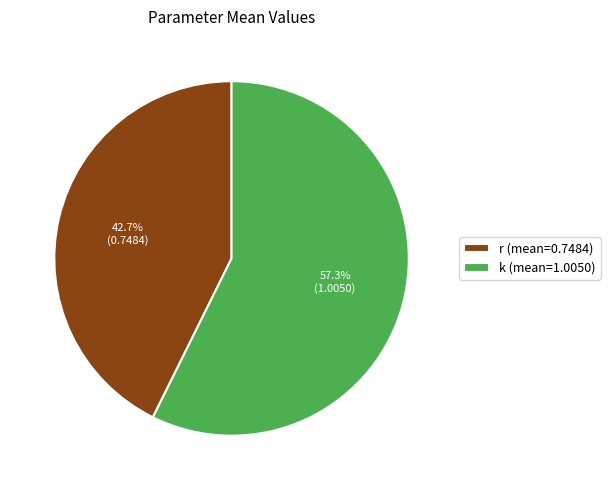

Does any single category account for the majority?

Yes